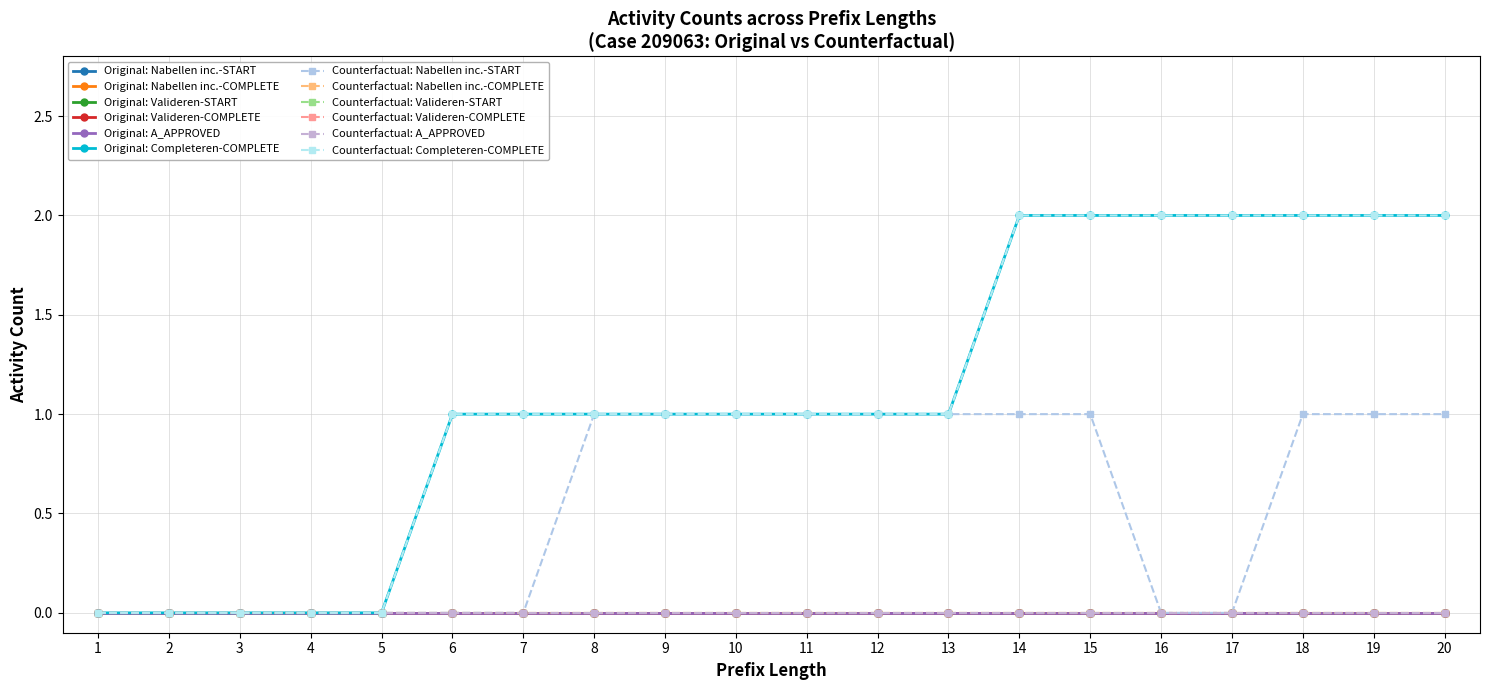

How many lines are shown in the chart?

12